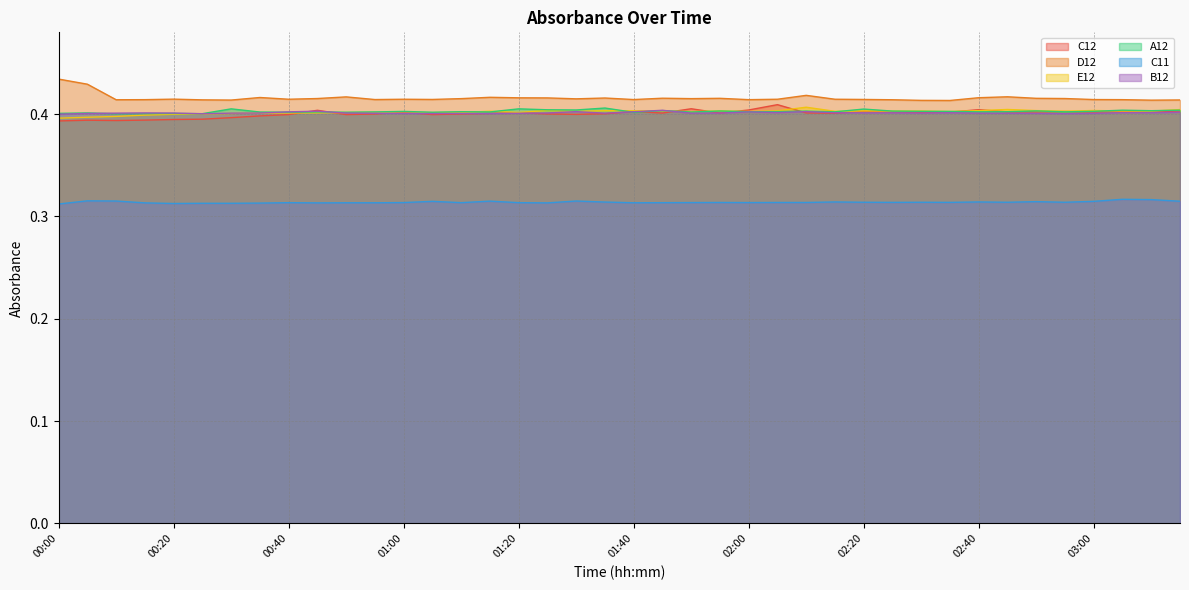

Count the number of categories in the chart.

40